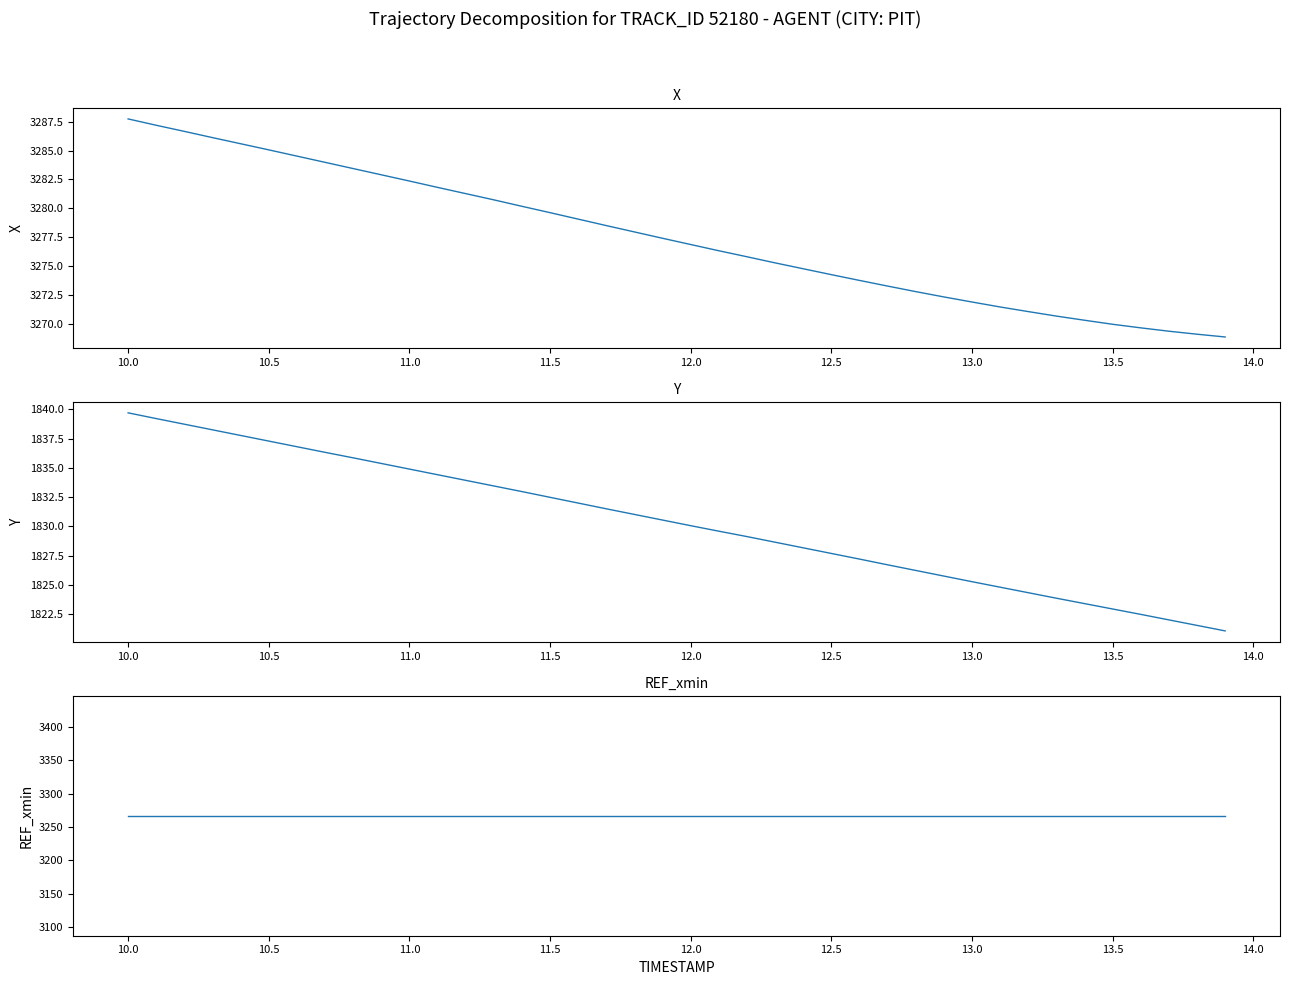

Is this an area chart (filled region under the line)?

No